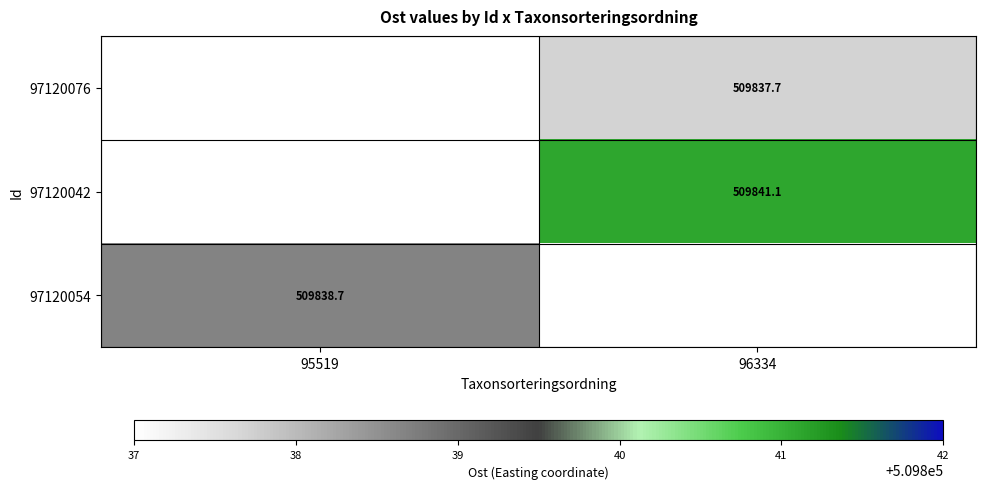

What is the minimum value shown in the chart?

509837.7